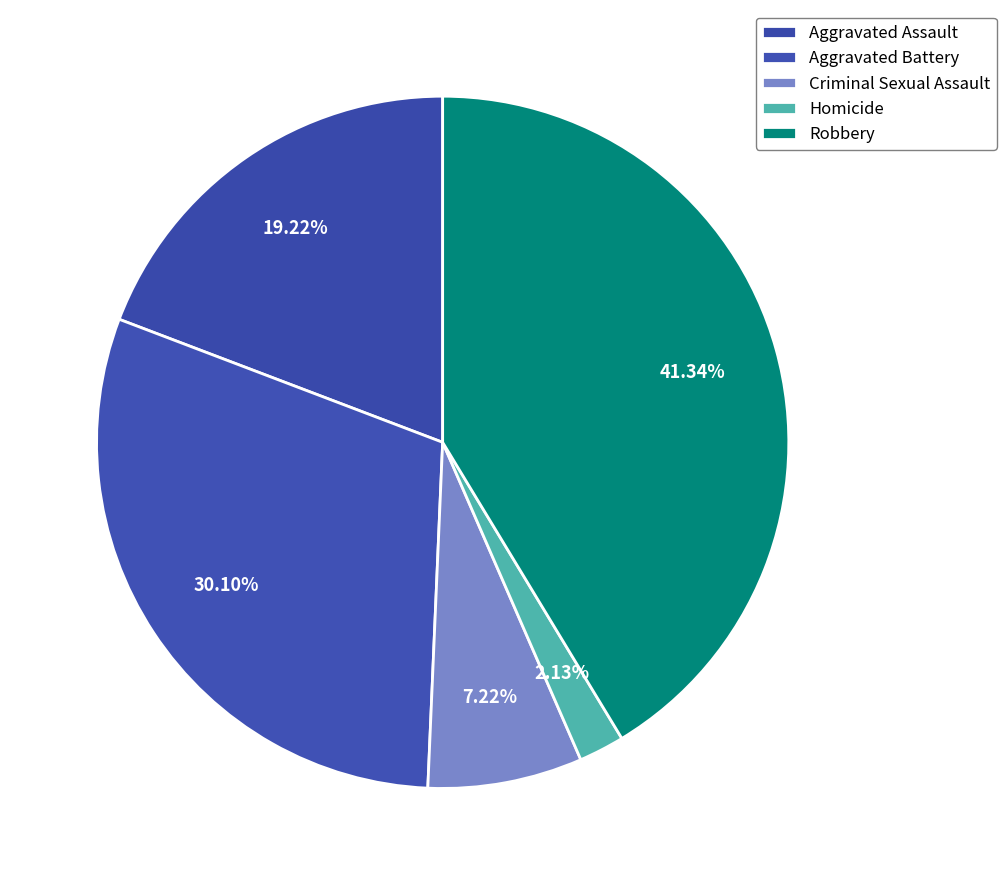

How many slices are in this pie chart?

5